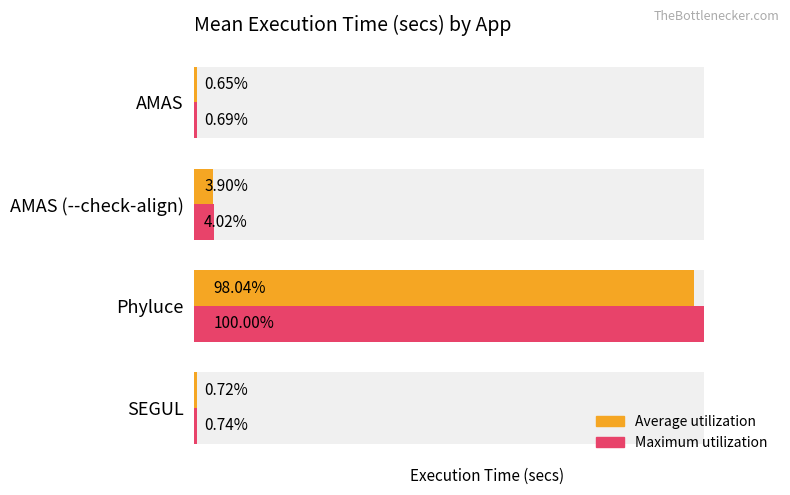

Reading left to right, transcribe all the data shown in this chart.

Average utilization: 1.7	10.3	258.3	1.9
Maximum utilization: 1.8	10.6	263.5	1.9